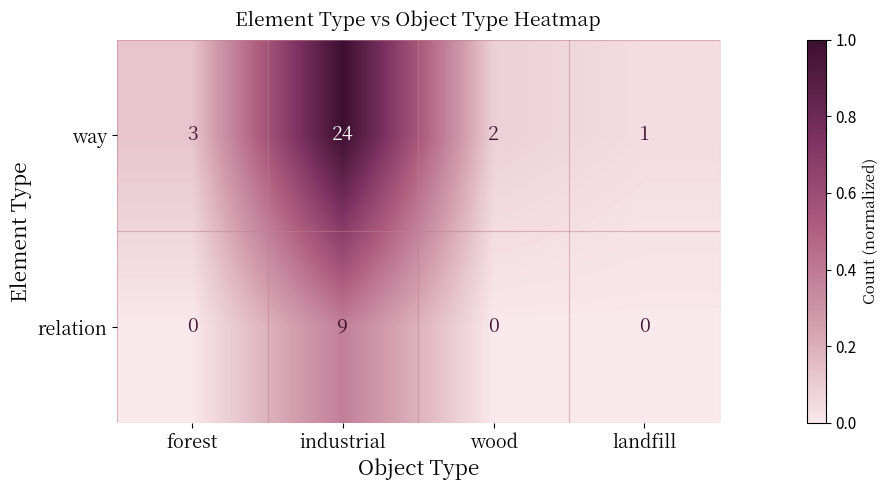

What is the difference between the maximum and minimum values in the relation series?

9